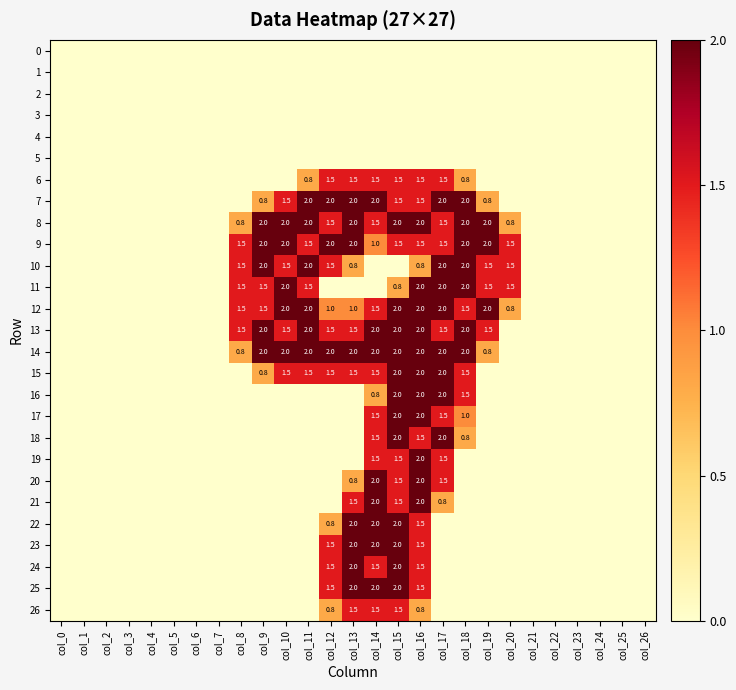

Is it true that 10 equals 0.5 at col_18?

False